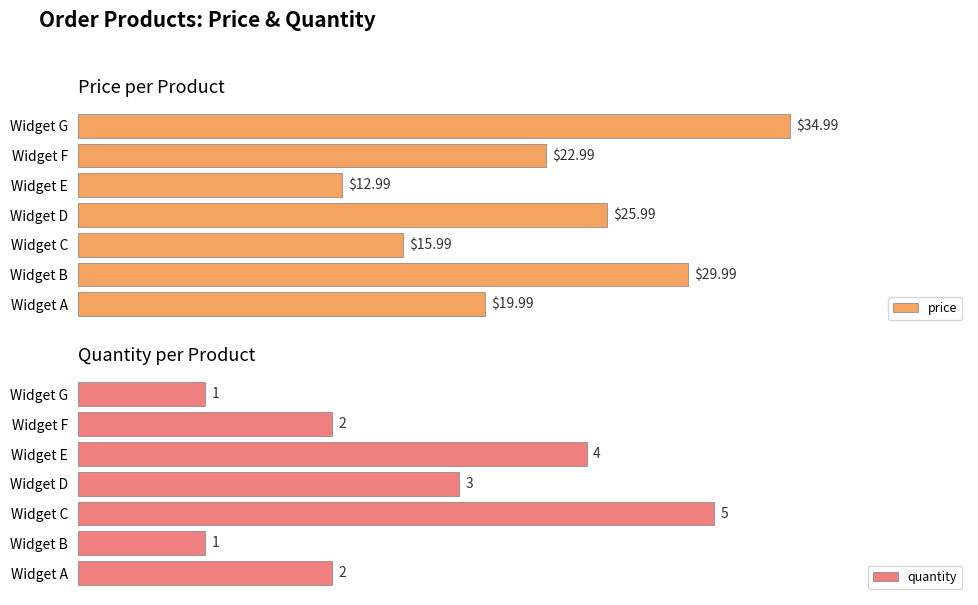

At which label is price closest to 23?

Widget F